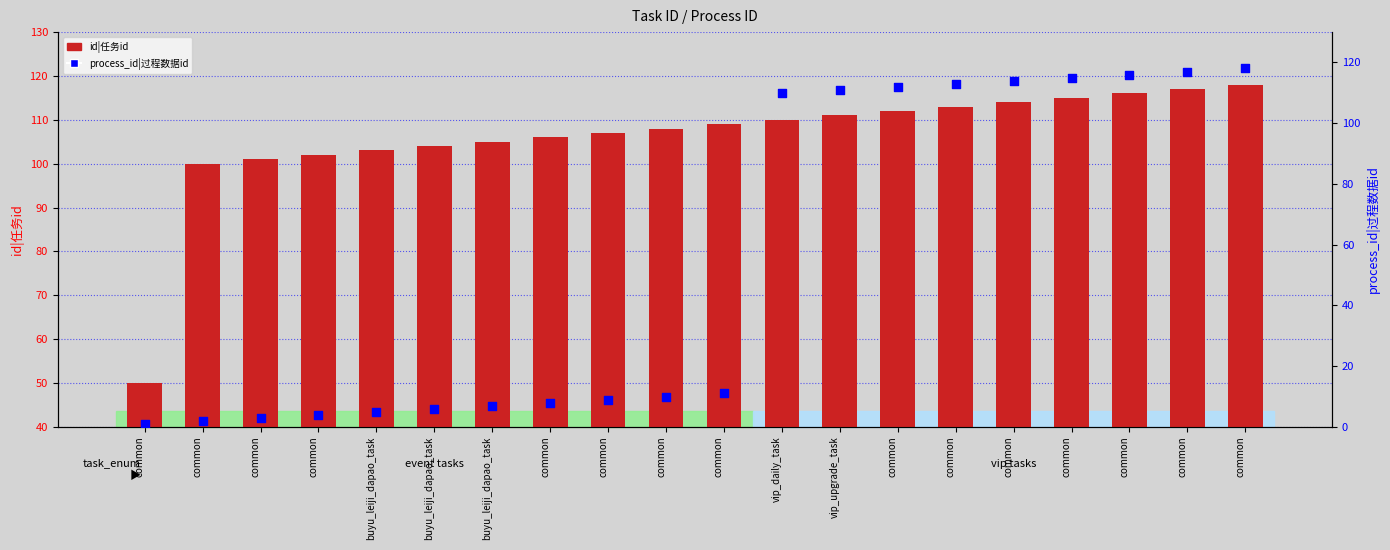

At how many categories does at least one series exceed 9?

20